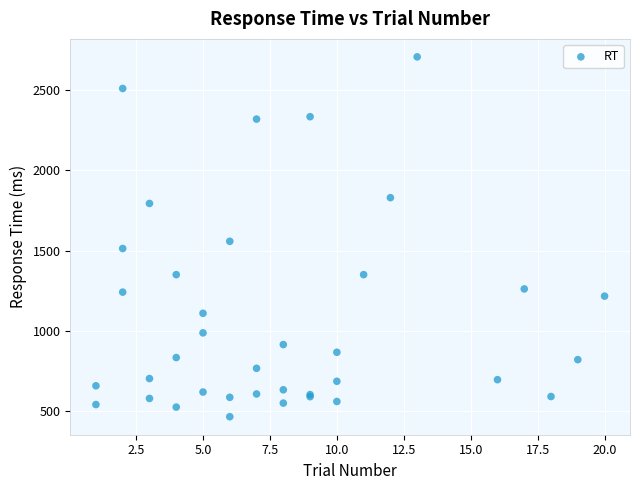

What Y value in the scatter plot is closest to 1586?

1558